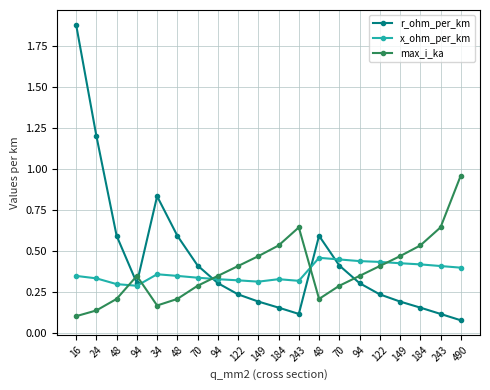

Where do x_ohm_per_km and max_i_ka first cross each other?

48 and 94